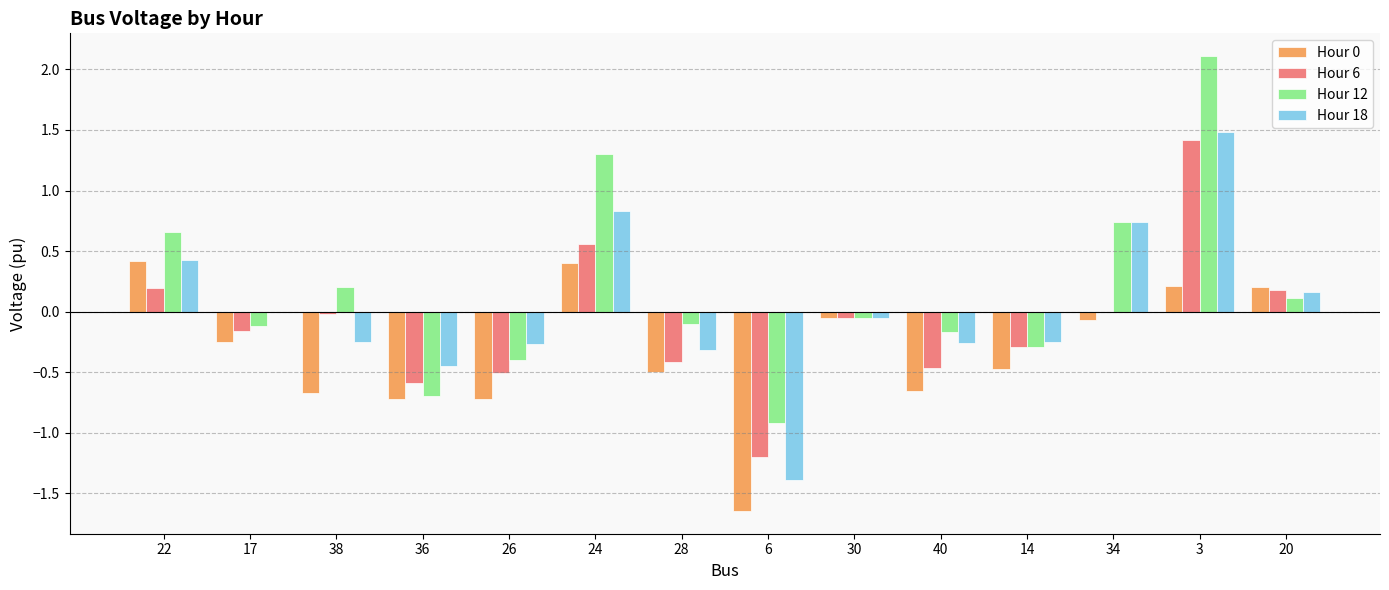

At which category is the sum across all series the highest?

3